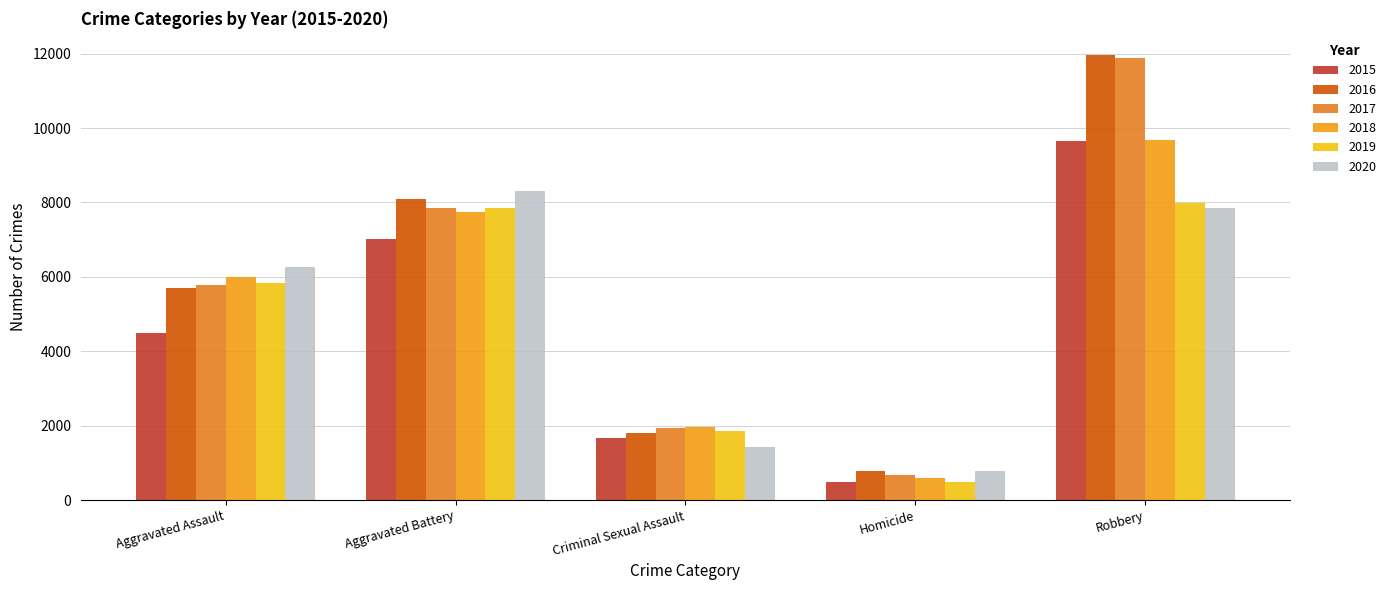

What are all the series names shown in the legend?

2015, 2016, 2017, 2018, 2019, 2020